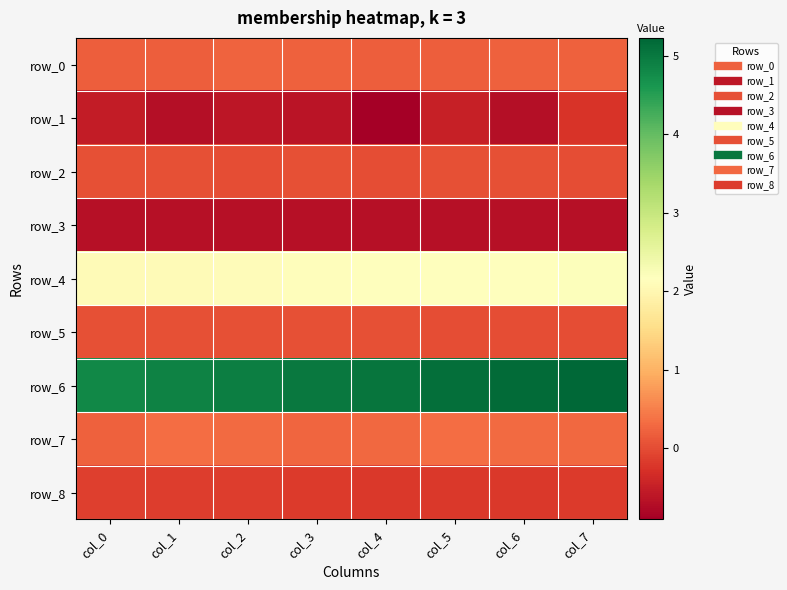

What is the difference between the row_4 values at col_1 and col_4?

0.1